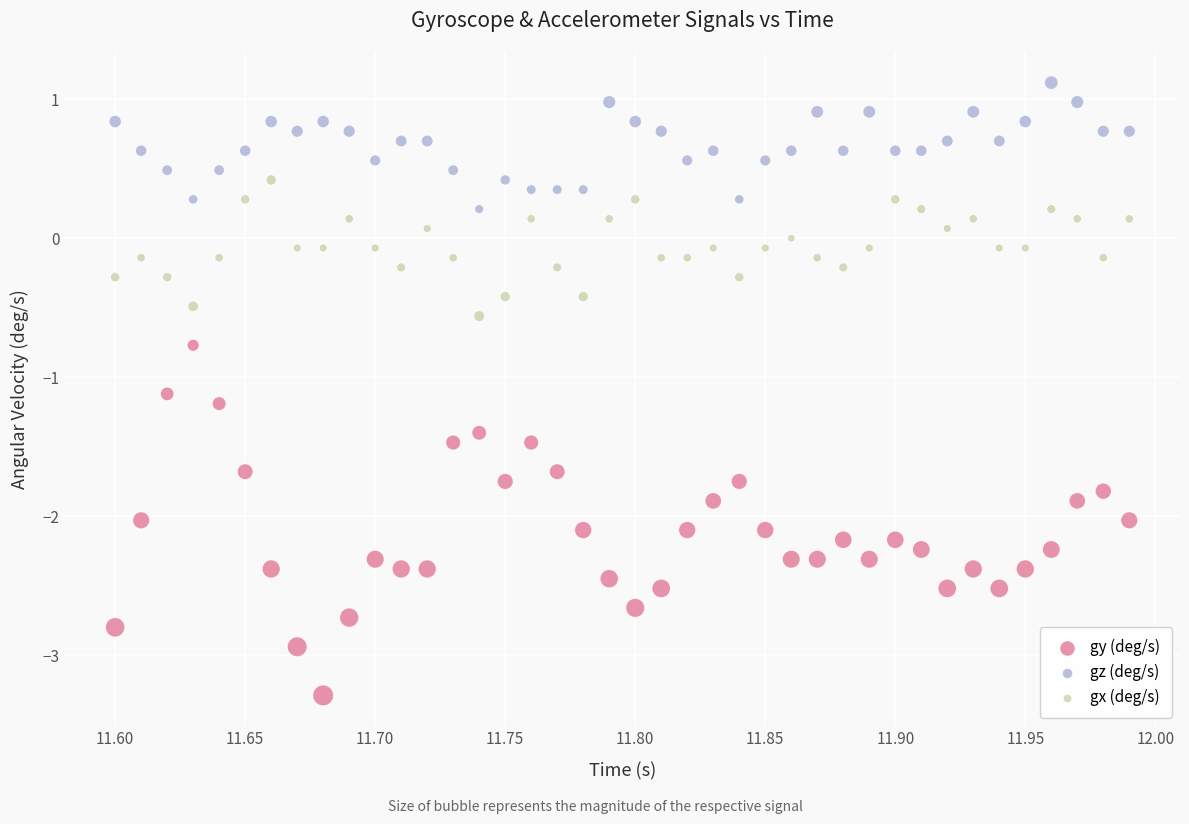

Across all data points, what is the range of Y values (max minus min)?

4.4